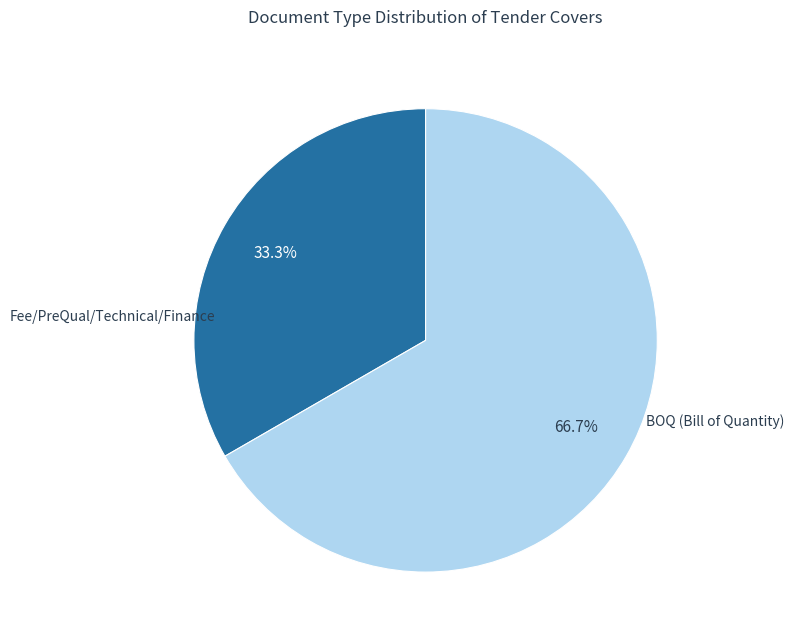

Is there a majority slice in this chart?

Yes